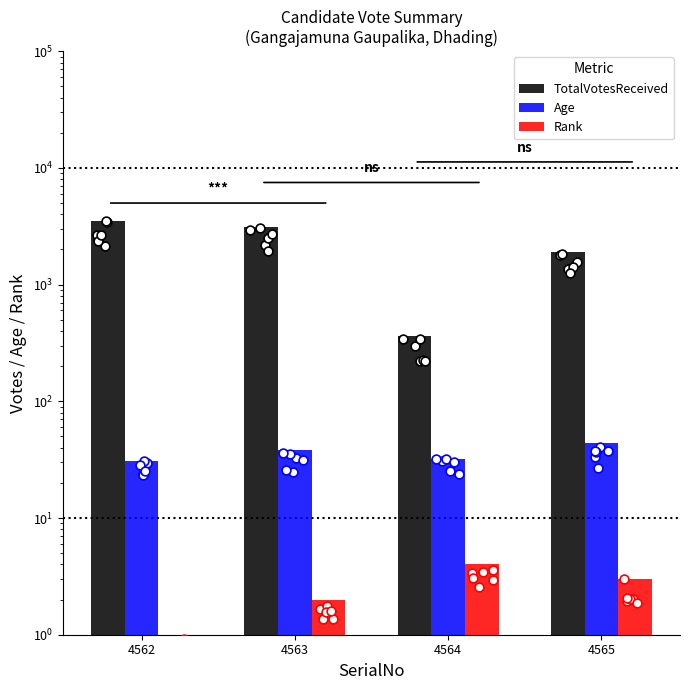

What is the total value across all series at 4565?

1963